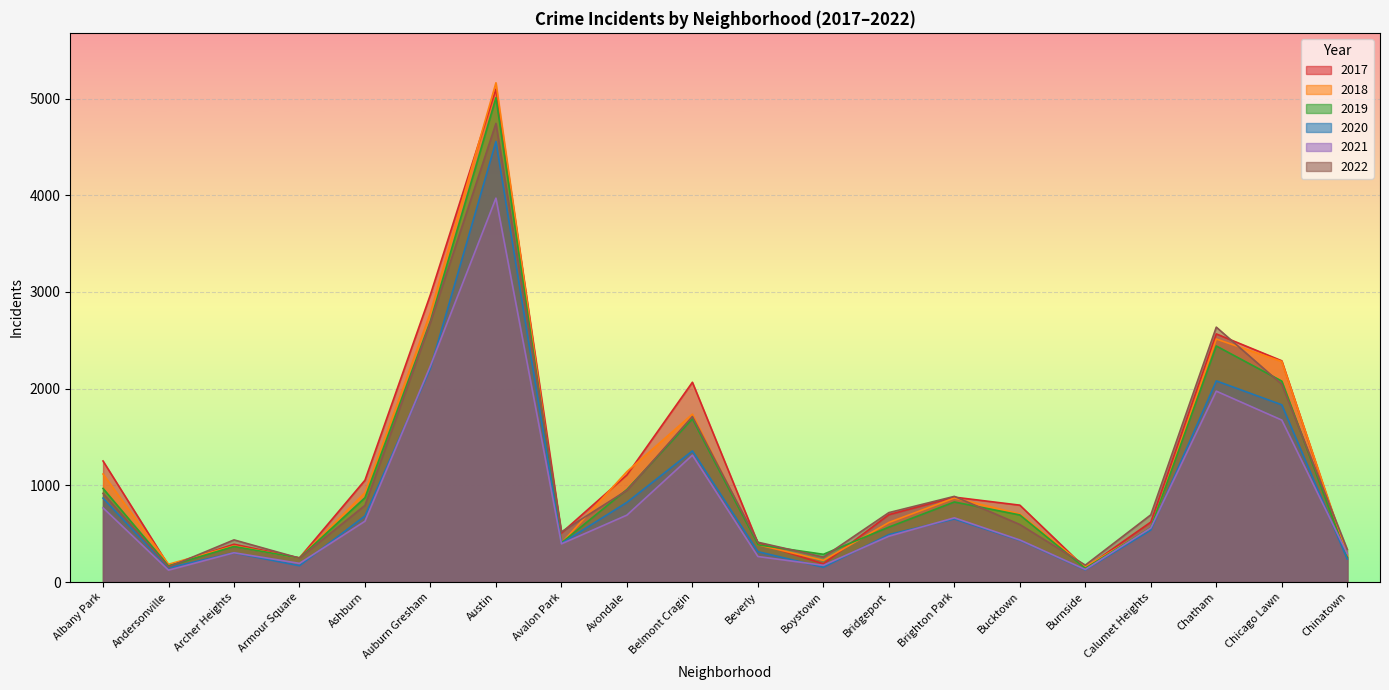

What value does the 2020 series have at Austin?

4556